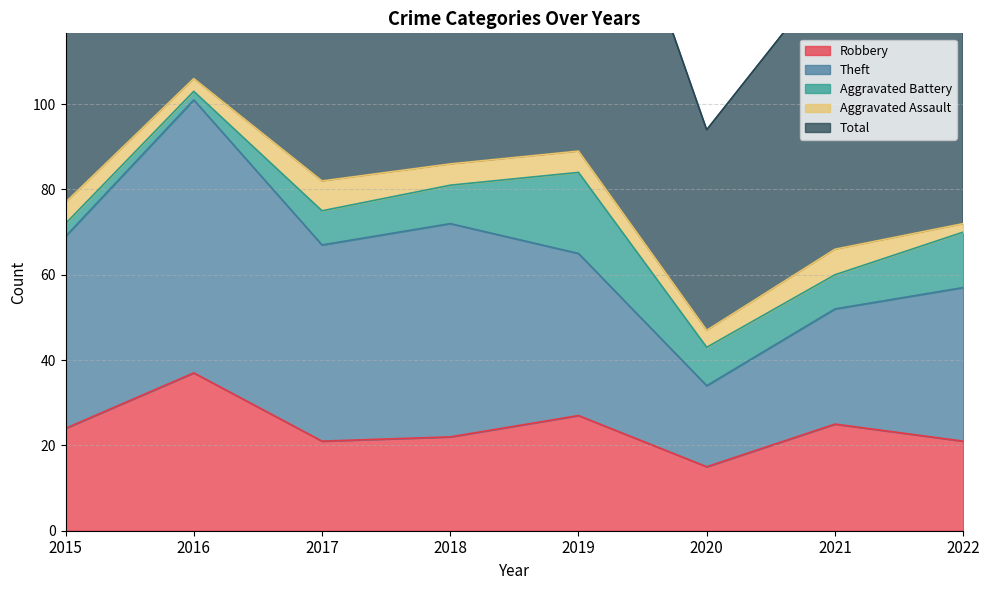

List the series in order of their peak value, highest first.

Total, Theft, Robbery, Aggravated Battery, Aggravated Assault